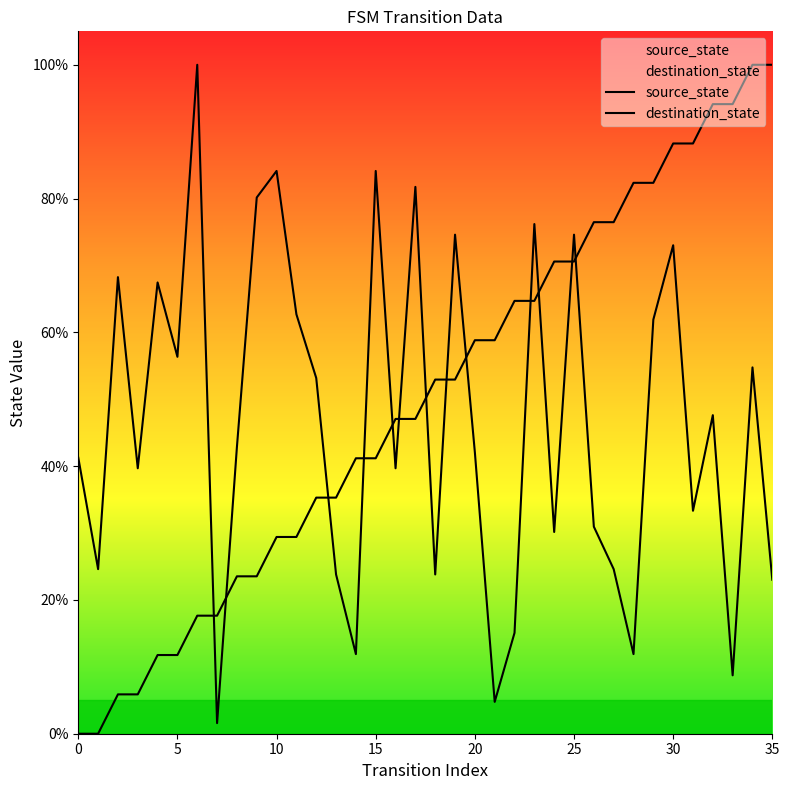

Rank the series at 32 from lowest to highest value.

destination_state, source_state